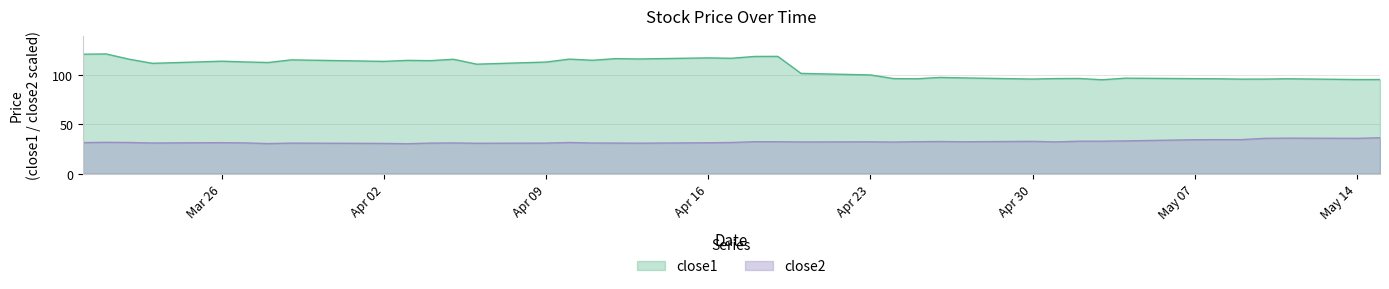

What is the sum of all close1 values?

4277.7